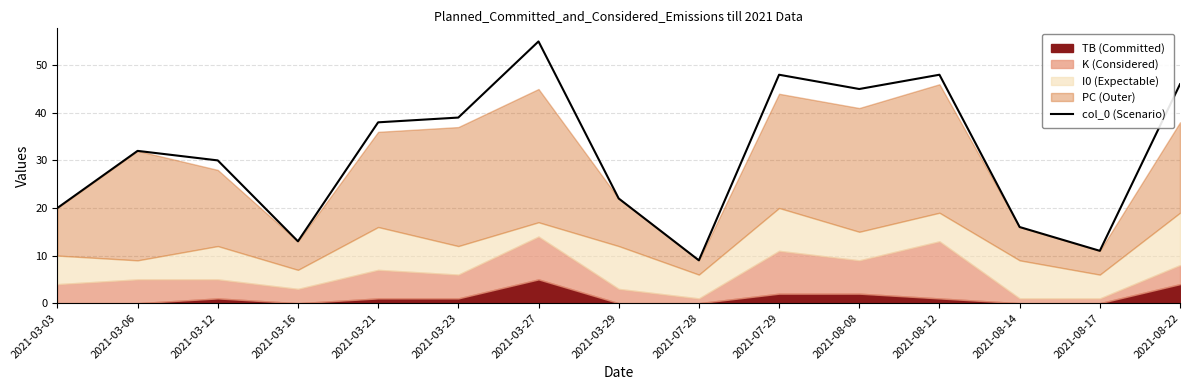

List the labels in order of value, smallest first.

2021-07-28, 2021-08-17, 2021-03-16, 2021-08-14, 2021-03-03, 2021-03-29, 2021-03-12, 2021-03-06, 2021-03-21, 2021-03-23, 2021-08-08, 2021-08-22, 2021-07-29, 2021-08-12, 2021-03-27